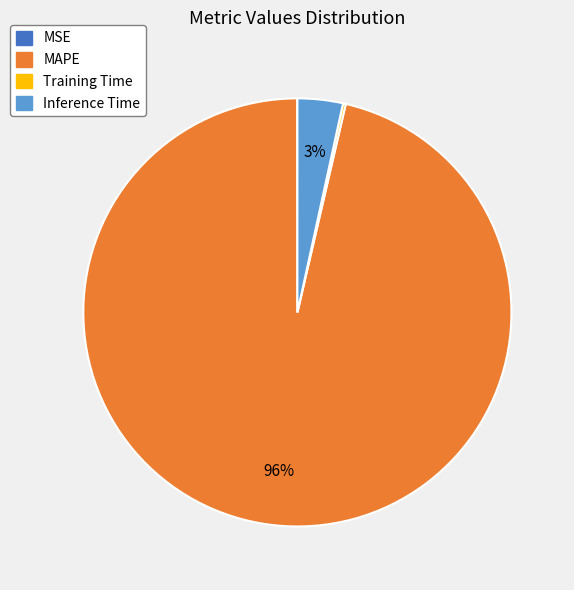

Does any single category account for the majority?

Yes